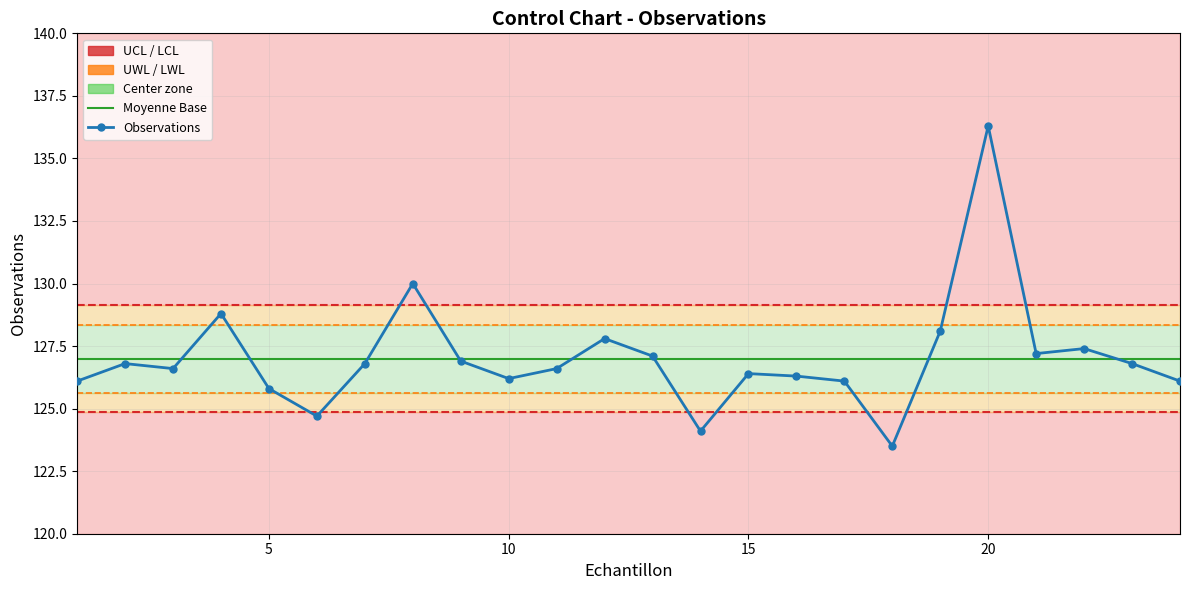

What is the spread (max minus min) of values at 15?

4.3